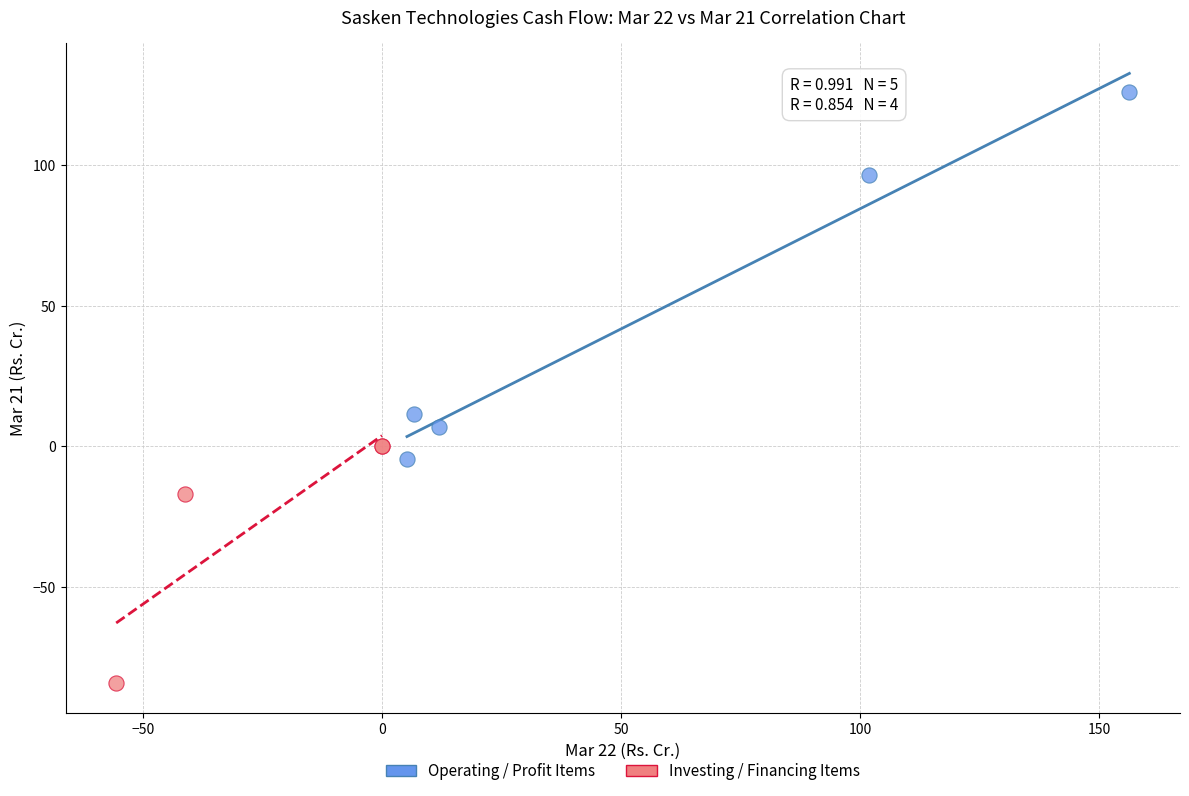

What are all the series names shown in the legend?

Operating / Profit Items, Investing / Financing Items